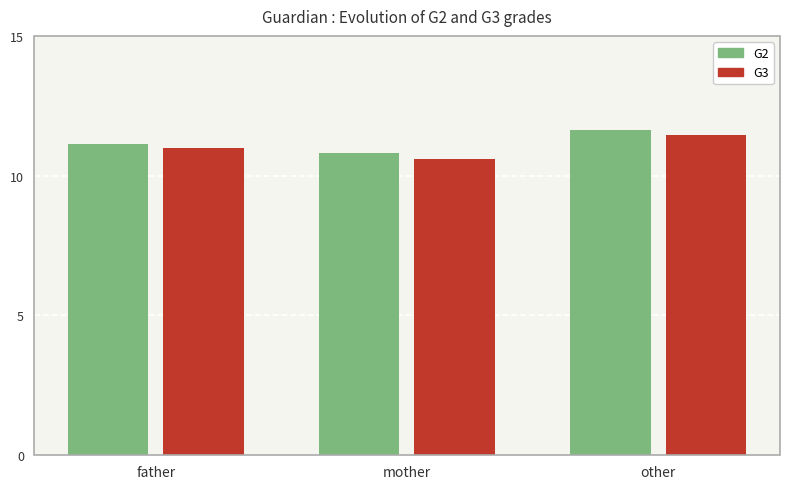

How many groups of bars are there?

3